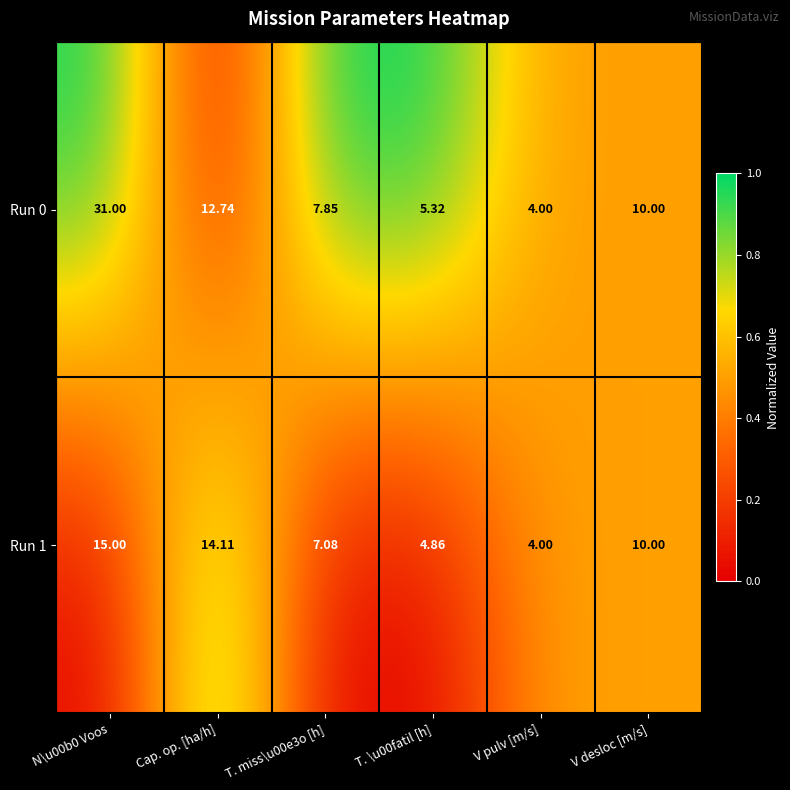

Which category has the lowest value in the Run 0 series?

V pulv [m/s]